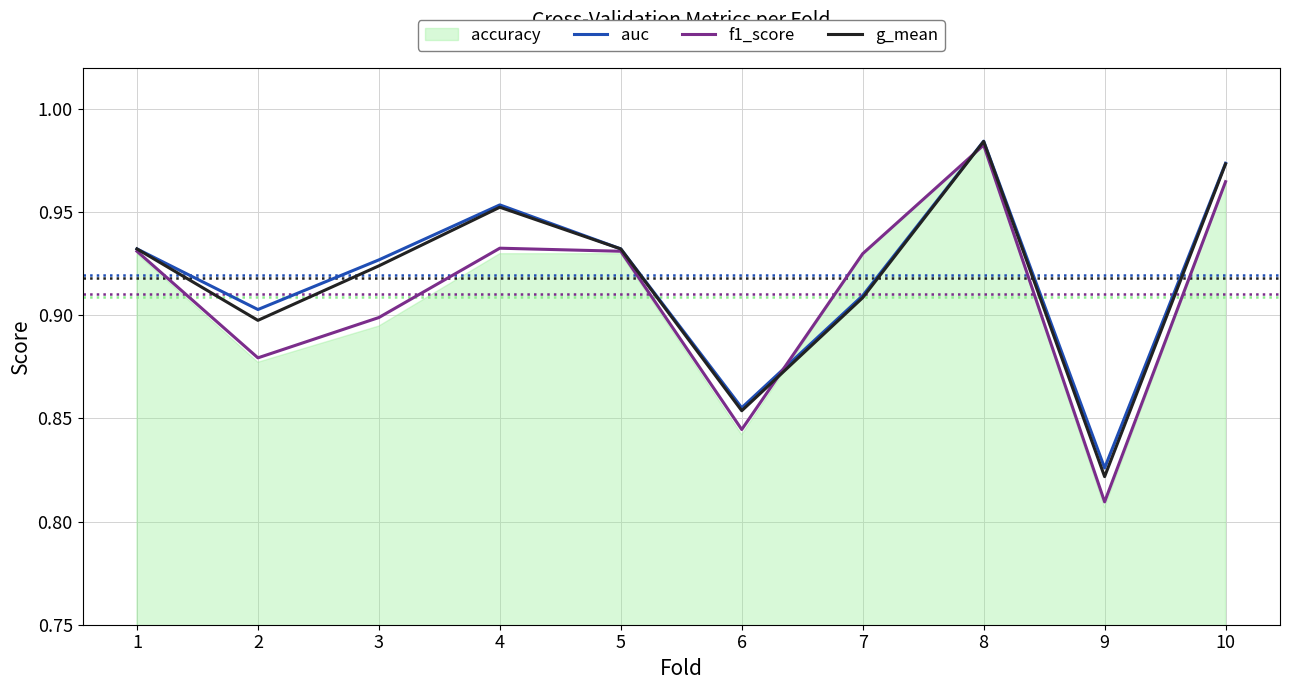

Where is f1_score nearest to the value 0?

9